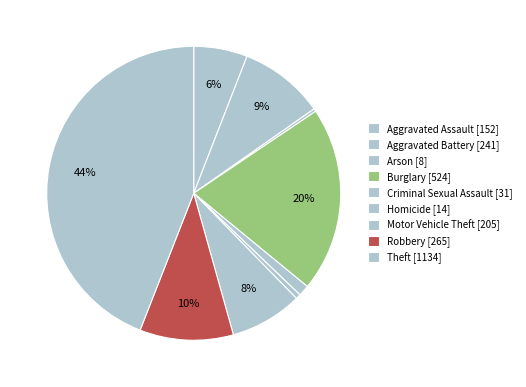

Rank the categories by value from lowest to highest.

Arson, Homicide, Criminal Sexual Assault, Aggravated Assault, Motor Vehicle Theft, Aggravated Battery, Robbery, Burglary, Theft